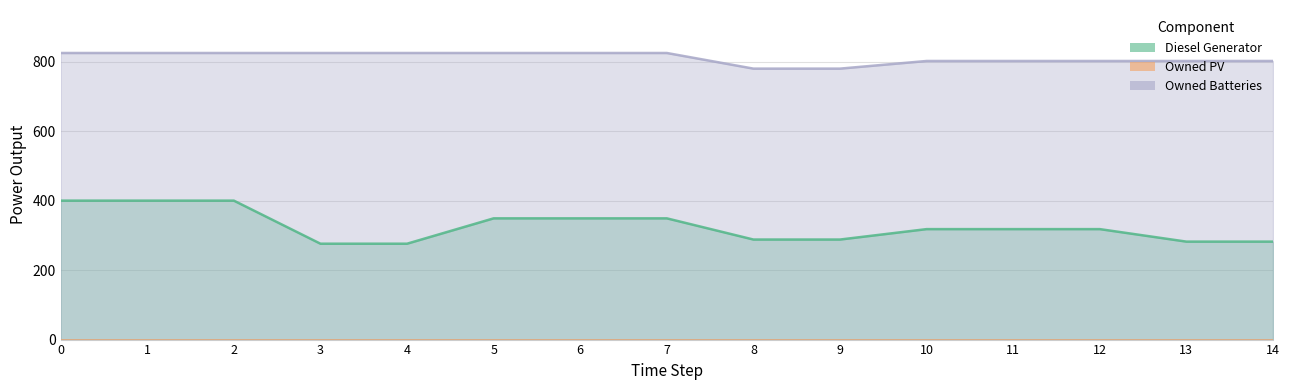

What is the value of the Diesel Generator point at the 11th from the left?

318